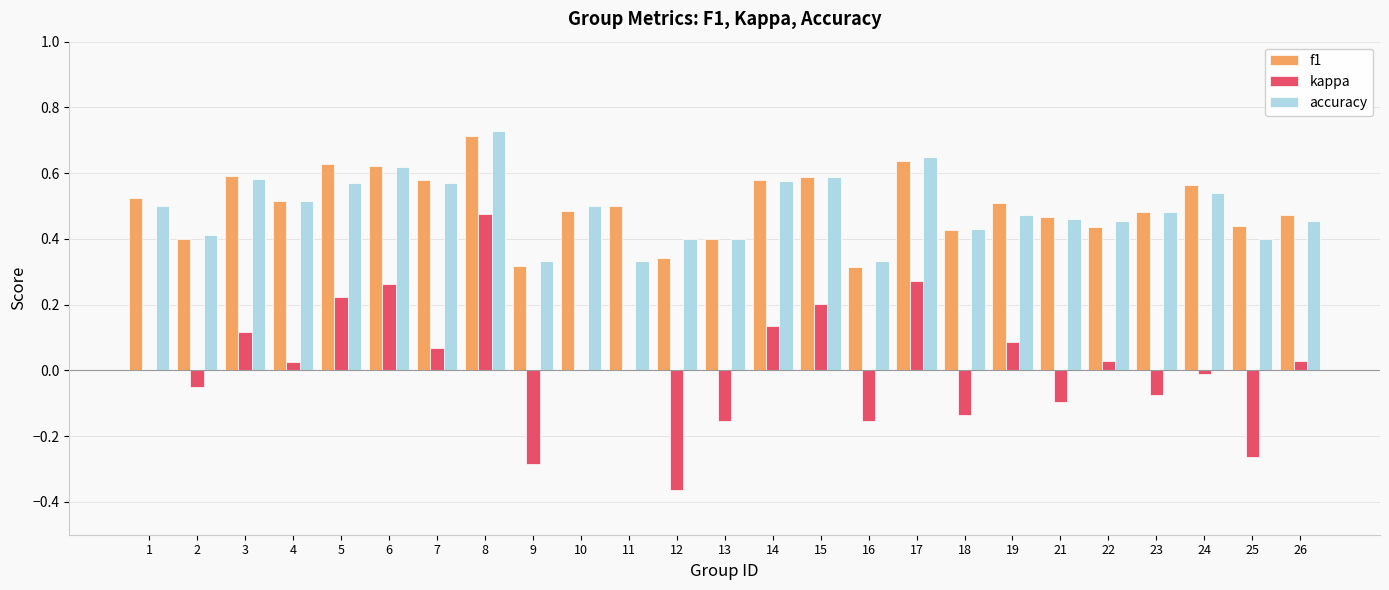

How many groups of bars are there?

25